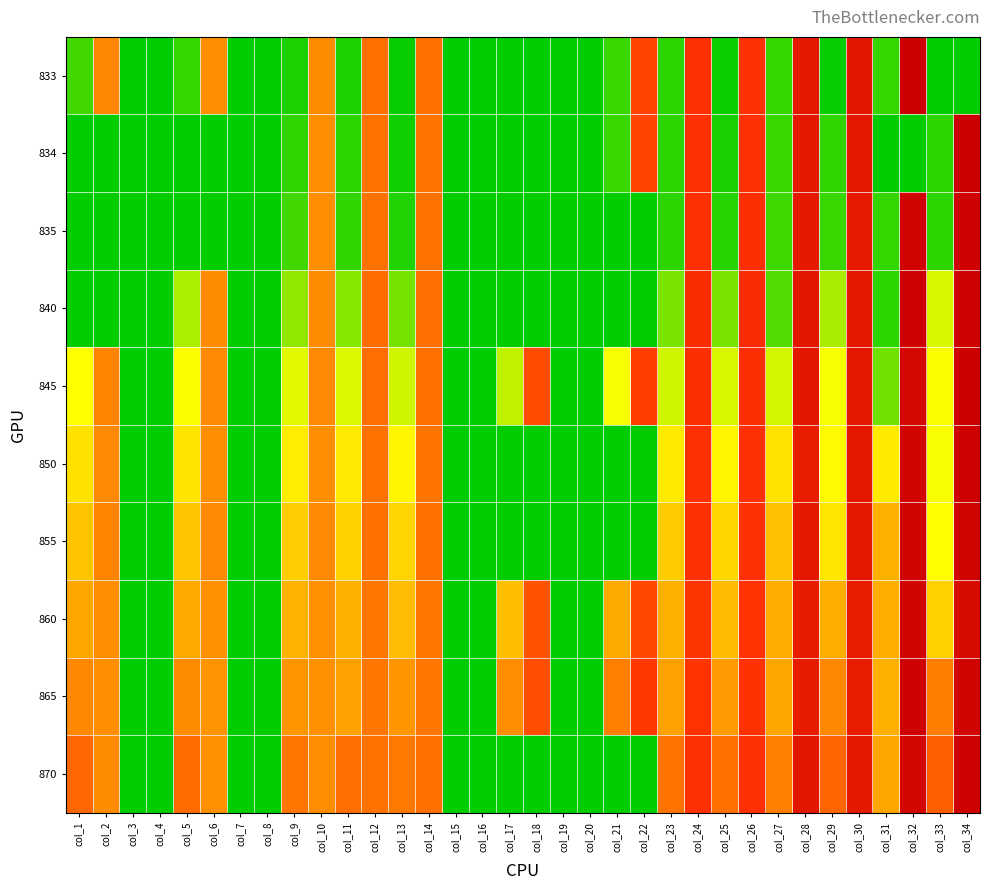

Reading right to left, list all the values displayed in this chart.

833: col_34=0.0	col_33=0.0	col_32=220.8	col_31=11.5	col_30=196.5	col_29=2.3	col_28=195.7	col_27=12.0	col_26=168.8	col_25=2.7	col_24=168.4	col_23=10.1	col_22=157.1	col_21=12.4	col_20=0.0	col_19=0.0	col_18=0.0	col_17=0.0	col_16=0.0	col_15=0.0	col_14=136.4	col_13=2.1	col_12=136.6	col_11=6.5	col_10=123.5	col_9=6.9	col_8=0.0	col_7=0.0	col_6=122.8	col_5=12.0	col_4=0.0	col_3=0.0	col_2=126.1	col_1=14.2
834: col_34=221.7	col_33=10.3	col_32=0.0	col_31=0.0	col_30=195.6	col_29=10.7	col_28=195.4	col_27=12.4	col_26=169.4	col_25=5.5	col_24=169.0	col_23=10.1	col_22=157.0	col_21=12.3	col_20=0.0	col_19=0.0	col_18=0.0	col_17=0.0	col_16=0.0	col_15=0.0	col_14=134.8	col_13=4.3	col_12=135.7	col_11=10.3	col_10=122.1	col_9=11.1	col_8=0.0	col_7=0.0	col_6=0.0	col_5=0.0	col_4=0.0	col_3=0.0	col_2=0.0	col_1=0.0
835: col_34=218.7	col_33=9.6	col_32=218.1	col_31=12.0	col_30=192.6	col_29=12.9	col_28=193.5	col_27=13.4	col_26=170.2	col_25=8.2	col_24=169.3	col_23=9.6	col_22=0.0	col_21=0.0	col_20=0.0	col_19=0.0	col_18=0.0	col_17=0.0	col_16=0.0	col_15=0.0	col_14=135.2	col_13=7.8	col_12=135.3	col_11=11.0	col_10=121.3	col_9=14.3	col_8=0.0	col_7=0.0	col_6=0.0	col_5=0.0	col_4=0.0	col_3=0.0	col_2=0.0	col_1=0.0
840: col_34=218.9	col_33=46.9	col_32=218.9	col_31=10.3	col_30=195.4	col_29=37.2	col_28=196.4	col_27=17.6	col_26=172.5	col_25=26.3	col_24=172.2	col_23=26.3	col_22=0.0	col_21=0.0	col_20=0.0	col_19=0.0	col_18=0.0	col_17=0.0	col_16=0.0	col_15=0.0	col_14=137.4	col_13=25.8	col_12=137.9	col_11=29.5	col_10=123.3	col_9=31.4	col_8=0.0	col_7=0.0	col_6=123.2	col_5=37.5	col_4=0.0	col_3=0.0	col_2=0.0	col_1=0.0
845: col_34=220.3	col_33=55.3	col_32=211.4	col_31=24.4	col_30=195.2	col_29=54.1	col_28=196.4	col_27=45.9	col_26=170.8	col_25=47.1	col_24=170.4	col_23=45.7	col_22=160.8	col_21=54.4	col_20=0.0	col_19=0.0	col_18=153.8	col_17=42.4	col_16=0.0	col_15=0.0	col_14=136.7	col_13=45.7	col_12=137.2	col_11=48.1	col_10=124.0	col_9=49.4	col_8=0.0	col_7=0.0	col_6=123.9	col_5=54.6	col_4=0.0	col_3=0.0	col_2=126.9	col_1=56.2
850: col_34=219.4	col_33=54.5	col_32=217.1	col_31=68.1	col_30=194.2	col_29=58.8	col_28=191.1	col_27=73.5	col_26=169.6	col_25=60.8	col_24=169.5	col_23=68.4	col_22=0.0	col_21=0.0	col_20=0.0	col_19=0.0	col_18=0.0	col_17=0.0	col_16=0.0	col_15=0.0	col_14=134.8	col_13=61.2	col_12=135.7	col_11=68.6	col_10=122.0	col_9=65.9	col_8=0.0	col_7=0.0	col_6=121.9	col_5=71.9	col_4=0.0	col_3=0.0	col_2=124.4	col_1=73.7
855: col_34=217.4	col_33=56.8	col_32=216.3	col_31=103.2	col_30=194.4	col_29=71.0	col_28=194.0	col_27=93.5	col_26=169.6	col_25=80.7	col_24=169.4	col_23=86.7	col_22=0.0	col_21=0.0	col_20=0.0	col_19=0.0	col_18=0.0	col_17=0.0	col_16=0.0	col_15=0.0	col_14=136.3	col_13=81.9	col_12=136.4	col_11=83.9	col_10=124.6	col_9=85.8	col_8=0.0	col_7=0.0	col_6=124.1	col_5=91.1	col_4=0.0	col_3=0.0	col_2=126.8	col_1=92.6
860: col_34=209.0	col_33=83.9	col_32=217.0	col_31=105.5	col_30=190.3	col_29=104.9	col_28=191.5	col_27=107.3	col_26=166.0	col_25=97.8	col_24=165.4	col_23=104.6	col_22=155.6	col_21=107.7	col_20=0.0	col_19=0.0	col_18=150.2	col_17=94.5	col_16=0.0	col_15=0.0	col_14=133.9	col_13=96.9	col_12=134.2	col_11=104.3	col_10=120.6	col_9=102.6	col_8=0.0	col_7=0.0	col_6=120.6	col_5=108.5	col_4=0.0	col_3=0.0	col_2=123.0	col_1=110.0
865: col_34=216.9	col_33=130.0	col_32=218.6	col_31=104.2	col_30=190.7	col_29=124.9	col_28=192.0	col_27=110.4	col_26=166.9	col_25=116.2	col_24=166.0	col_23=113.4	col_22=163.0	col_21=128.9	col_20=0.0	col_19=0.0	col_18=152.7	col_17=122.8	col_16=0.0	col_15=0.0	col_14=133.6	col_13=118.0	col_12=132.7	col_11=112.8	col_10=120.5	col_9=118.0	col_8=0.0	col_7=0.0	col_6=119.5	col_5=123.1	col_4=0.0	col_3=0.0	col_2=122.1	col_1=125.2
870: col_34=218.9	col_33=144.9	col_32=213.8	col_31=109.4	col_30=193.6	col_29=141.5	col_28=195.8	col_27=128.6	col_26=169.0	col_25=136.4	col_24=168.5	col_23=134.5	col_22=0.0	col_21=0.0	col_20=0.0	col_19=0.0	col_18=0.0	col_17=0.0	col_16=0.0	col_15=0.0	col_14=136.3	col_13=132.3	col_12=135.9	col_11=137.1	col_10=122.2	col_9=134.2	col_8=0.0	col_7=0.0	col_6=121.2	col_5=138.8	col_4=0.0	col_3=0.0	col_2=123.7	col_1=140.9